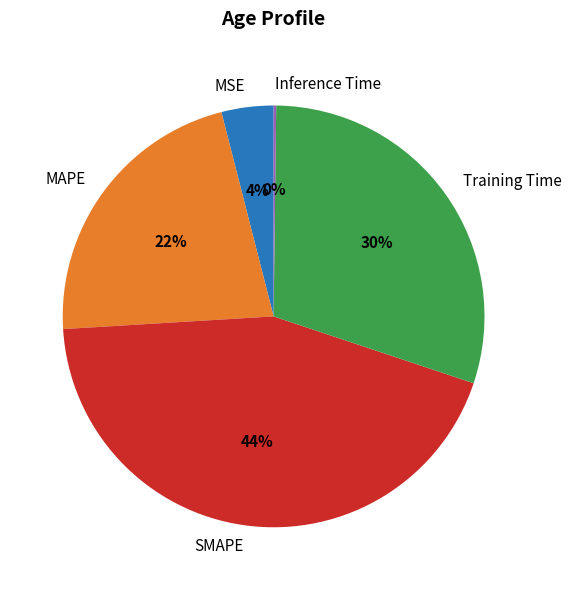

What is the largest slice in the pie chart?

SMAPE